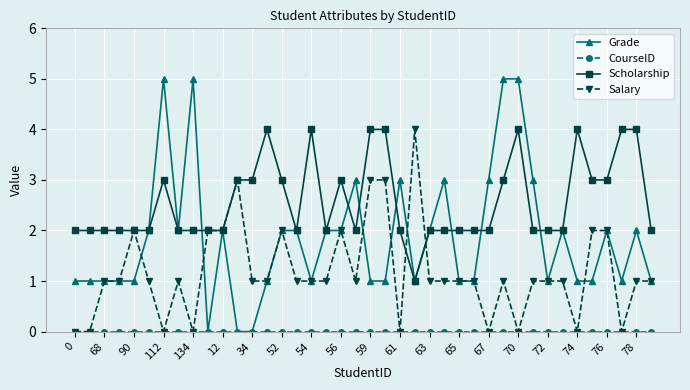

Which series has the largest range (max minus min)?

Grade